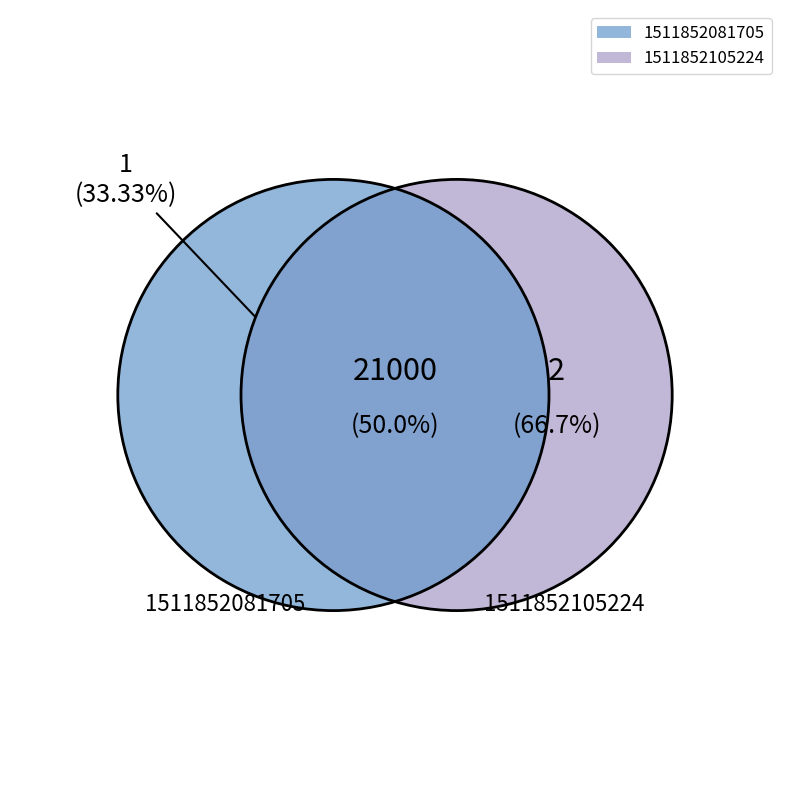

How many slices are in this pie chart?

2